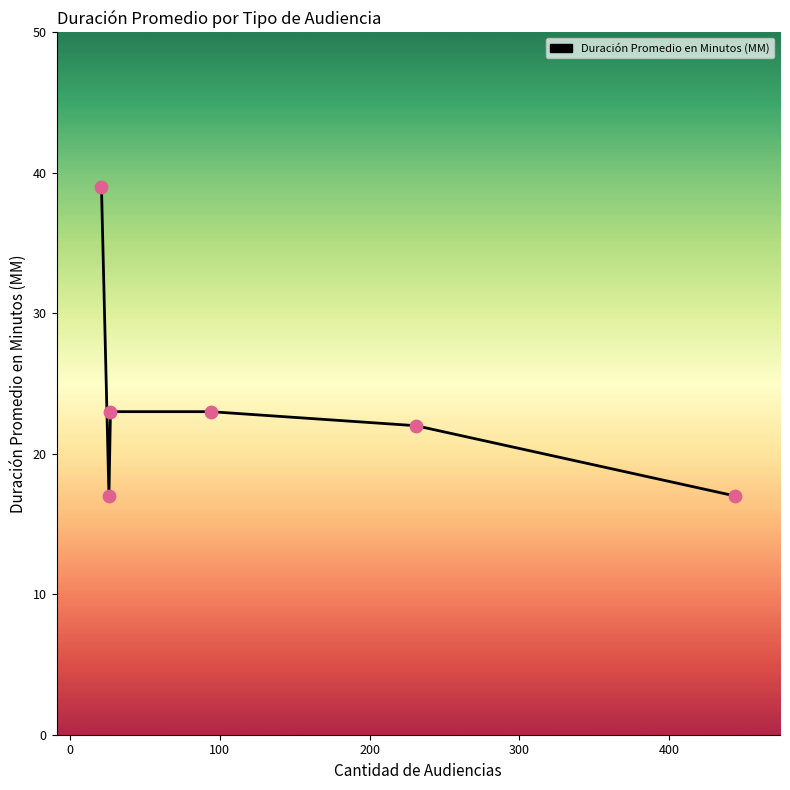

True or false: the data has more than 2 interior local peaks.

False